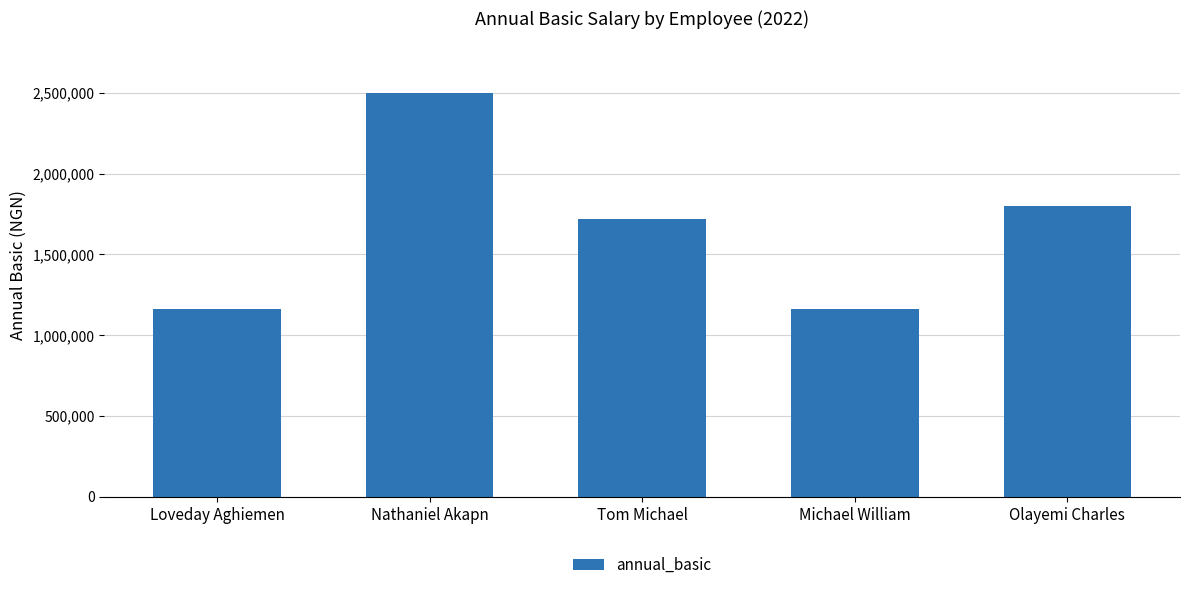

What is the label of the 3rd bar from the left?

Tom Michael